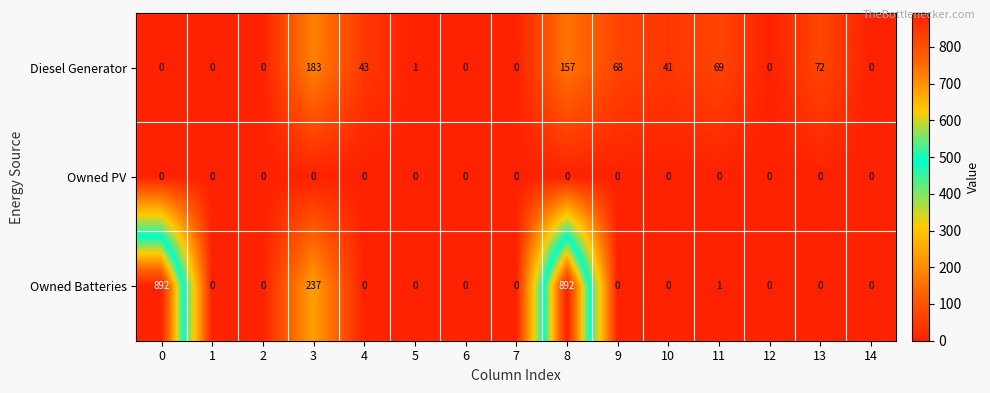

How many data points does each series have?

15